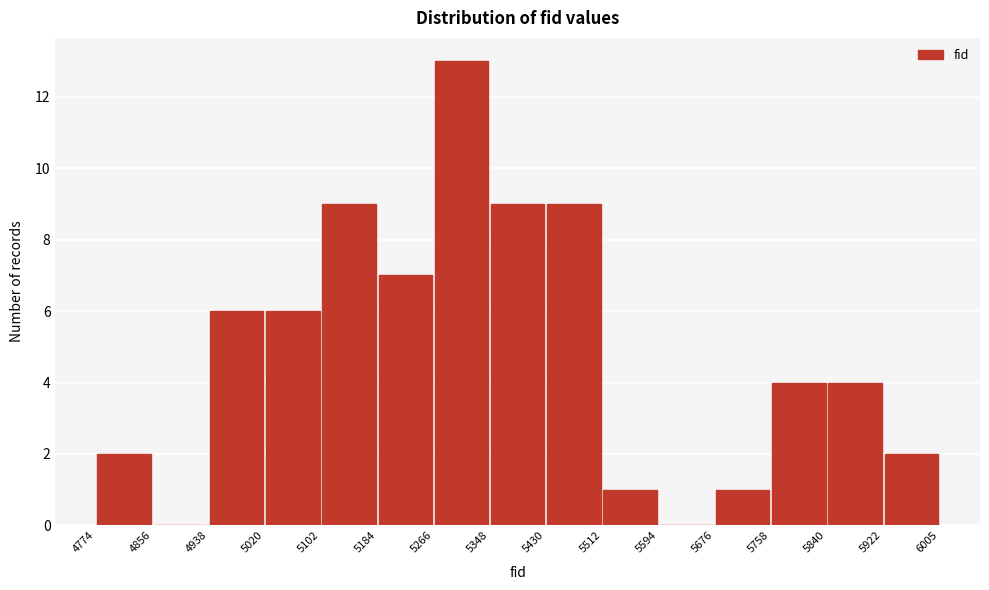

Over which range of the x-axis is the bar tallest?

5266 to 5348